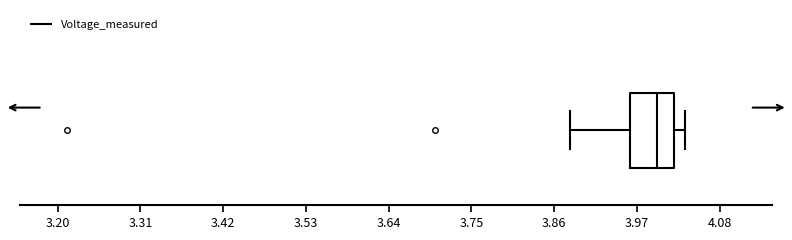

Transcribe this box plot: give where the median line is, the range the box spans, and where the two whiskers end, as read against the x-axis. The values are not printed on the chart, so give them approximately, as read against the axis.

median 4.00, box 3.96 to 4.02, whiskers 3.88 to 4.04